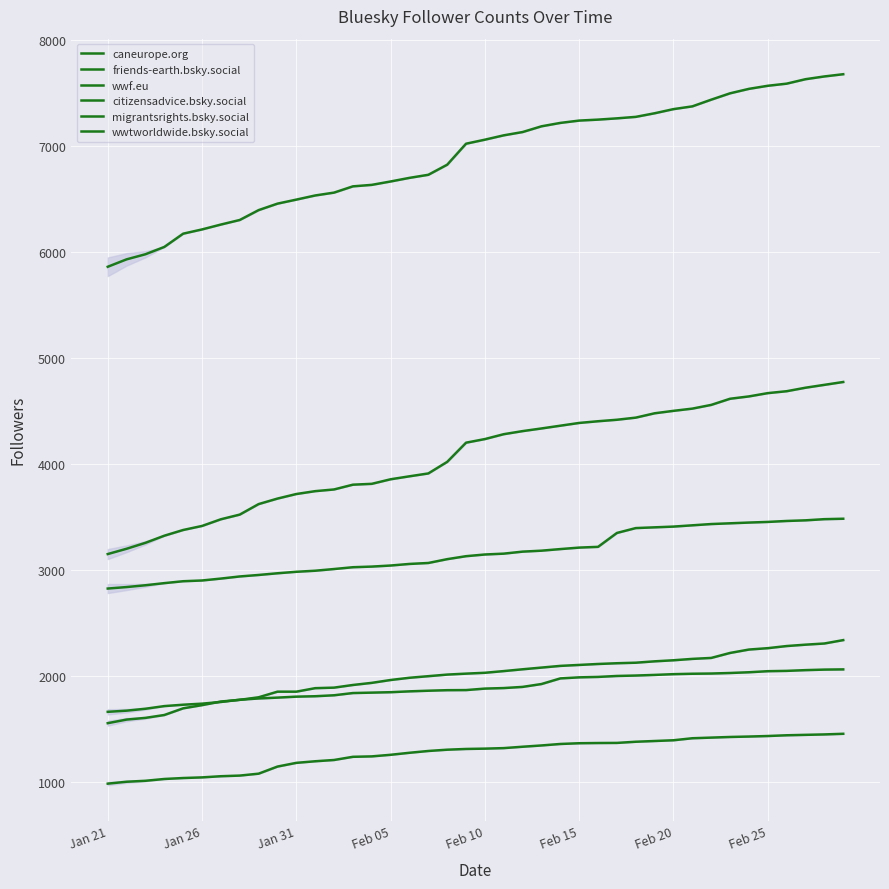

What is the difference between the highest and lowest values at 18?

5514